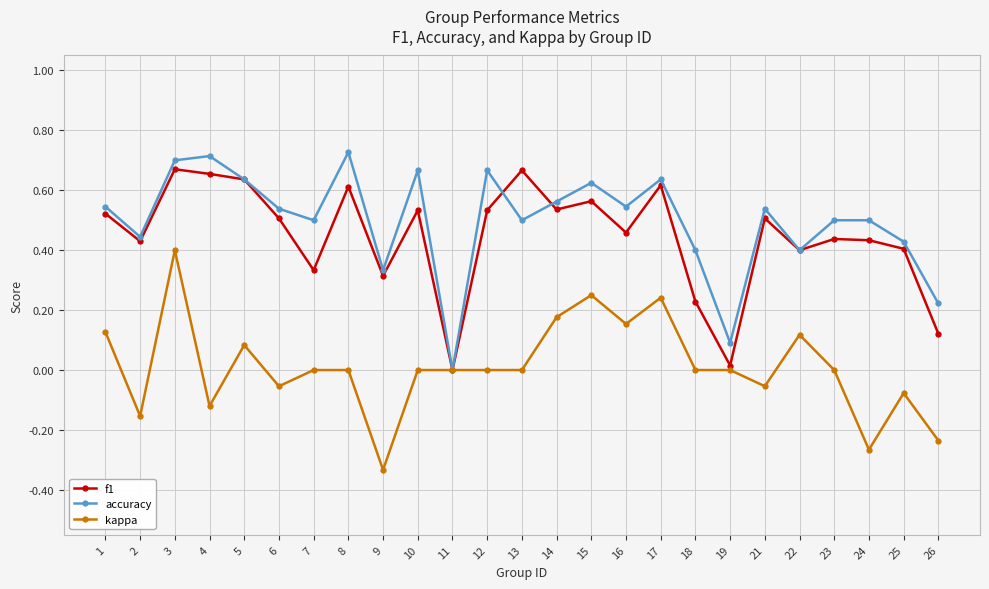

How many categories are shown in the chart?

25